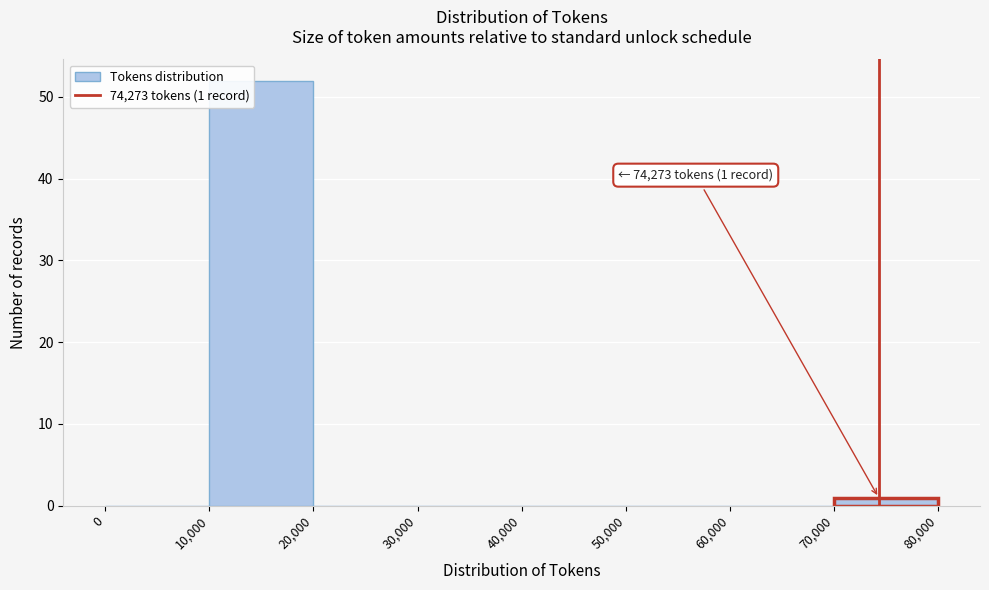

Which range on the x-axis has the tallest bar?

10,000 to 20,000